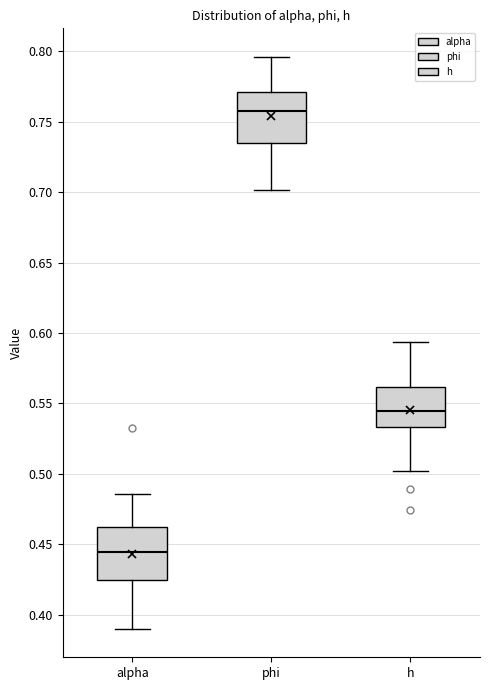

Which box's median line is the highest?

phi